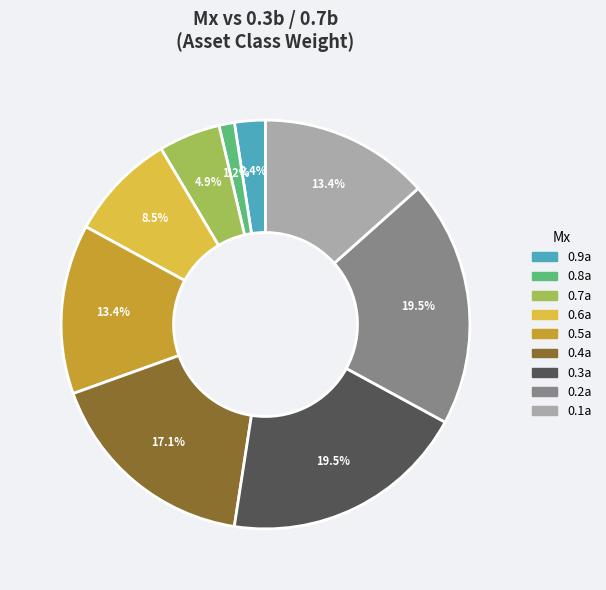

Which category has the smallest portion of the pie?

0.8a